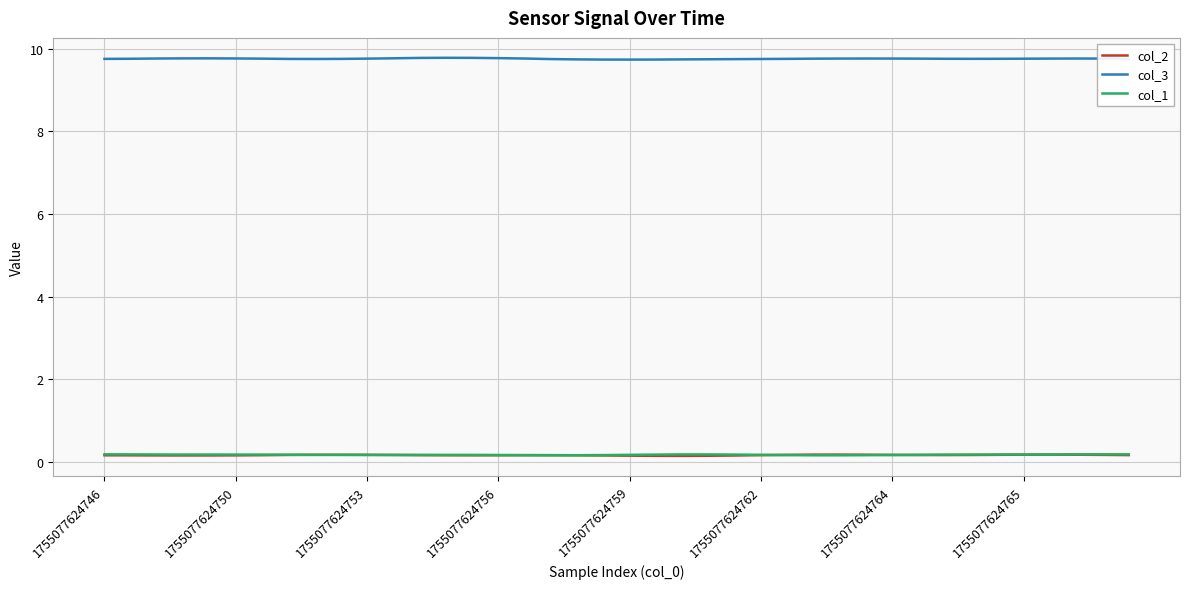

True or false: col_3 and col_1 cross at least once.

False